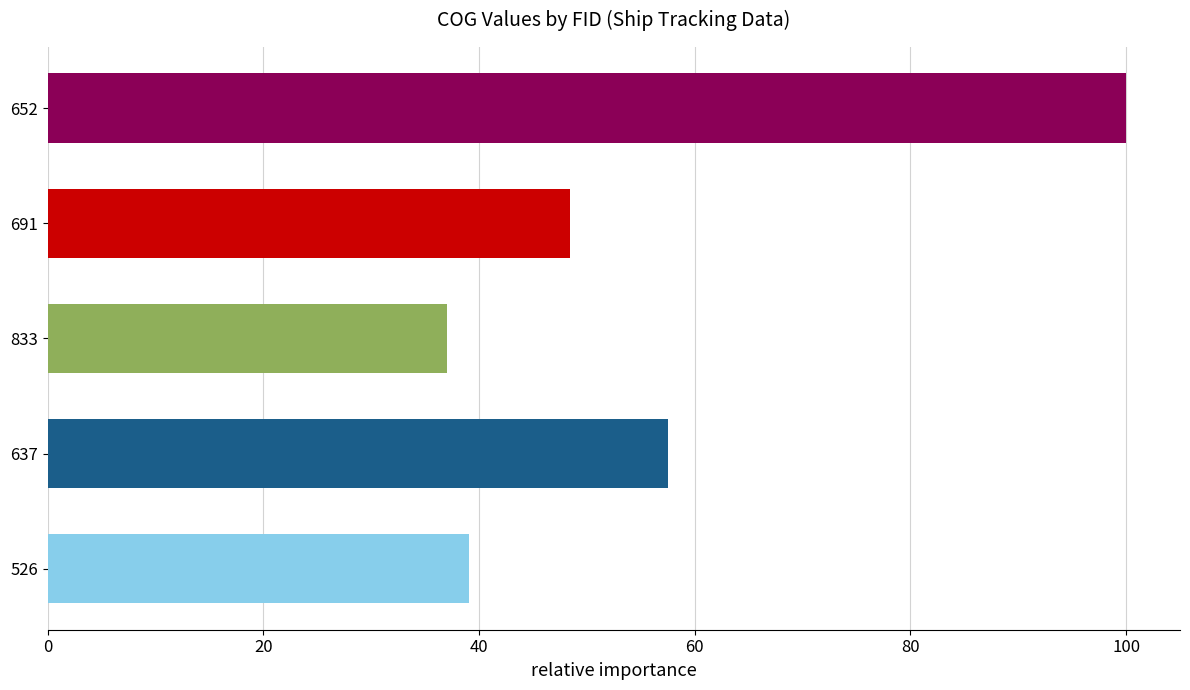

How many bars are there in total?

5